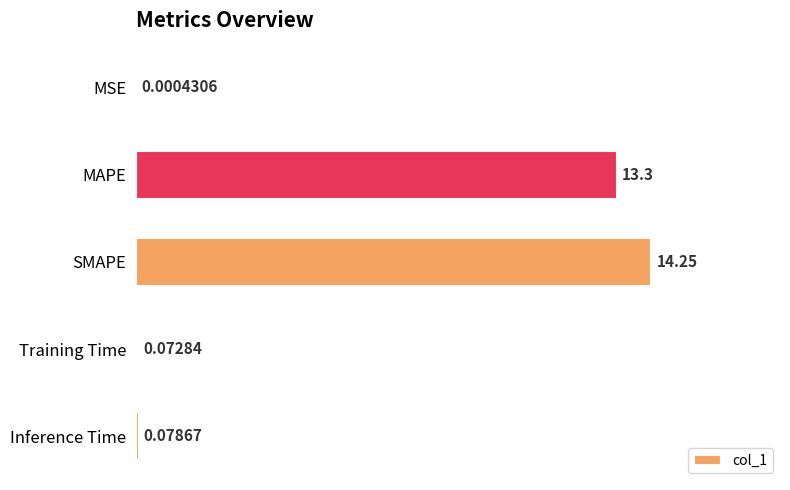

Where is the data nearest to the value 7?

MAPE